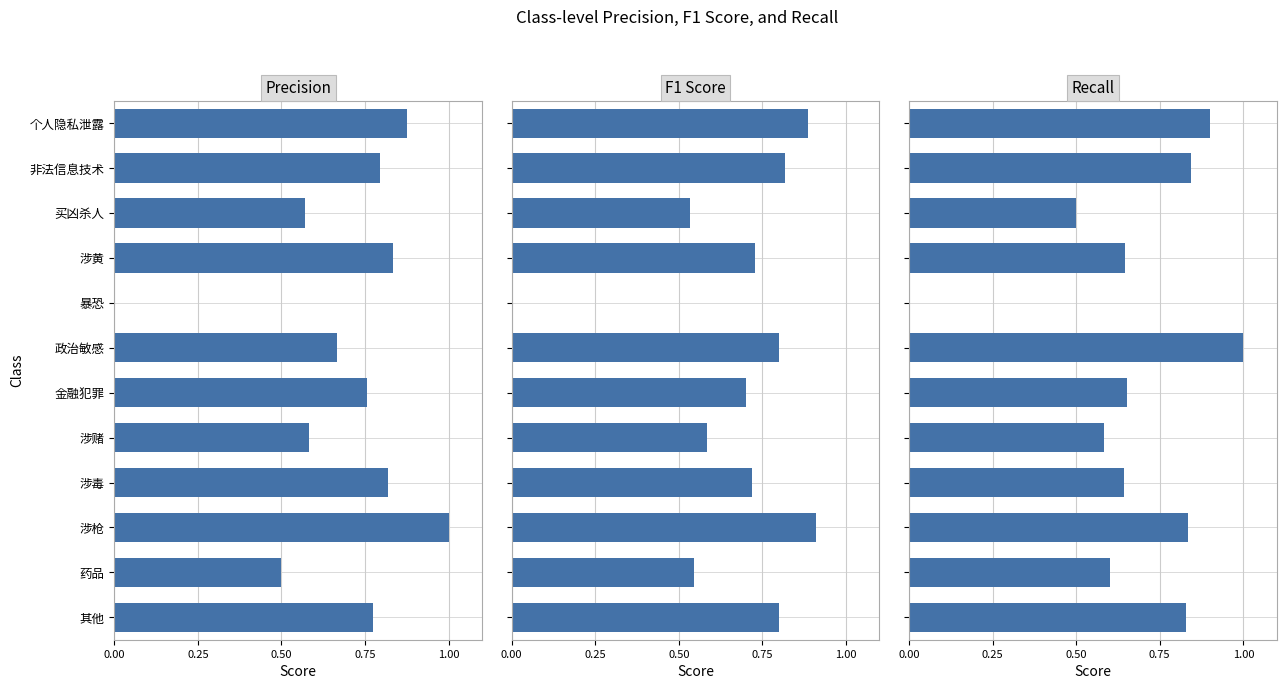

The Precision series shows 1.5 at 涉黄. True or false?

False